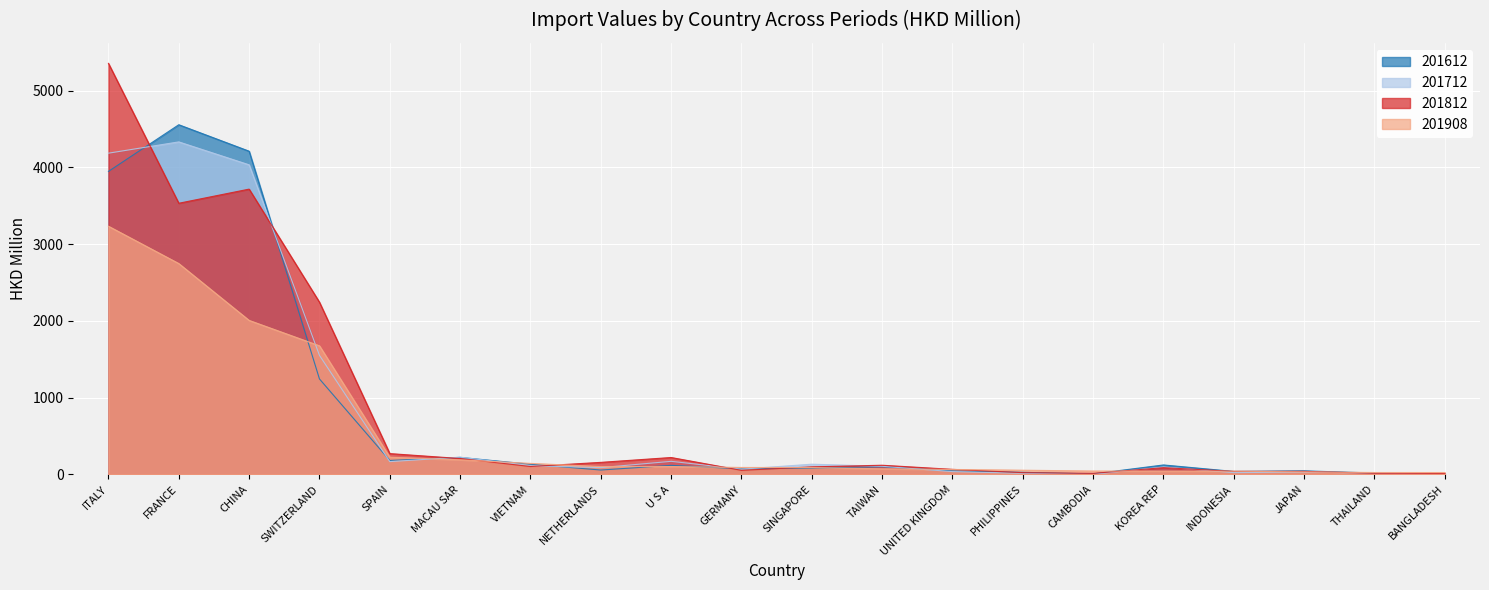

After their last crossing, which series has the higher values: 201812 or 201612?

201812